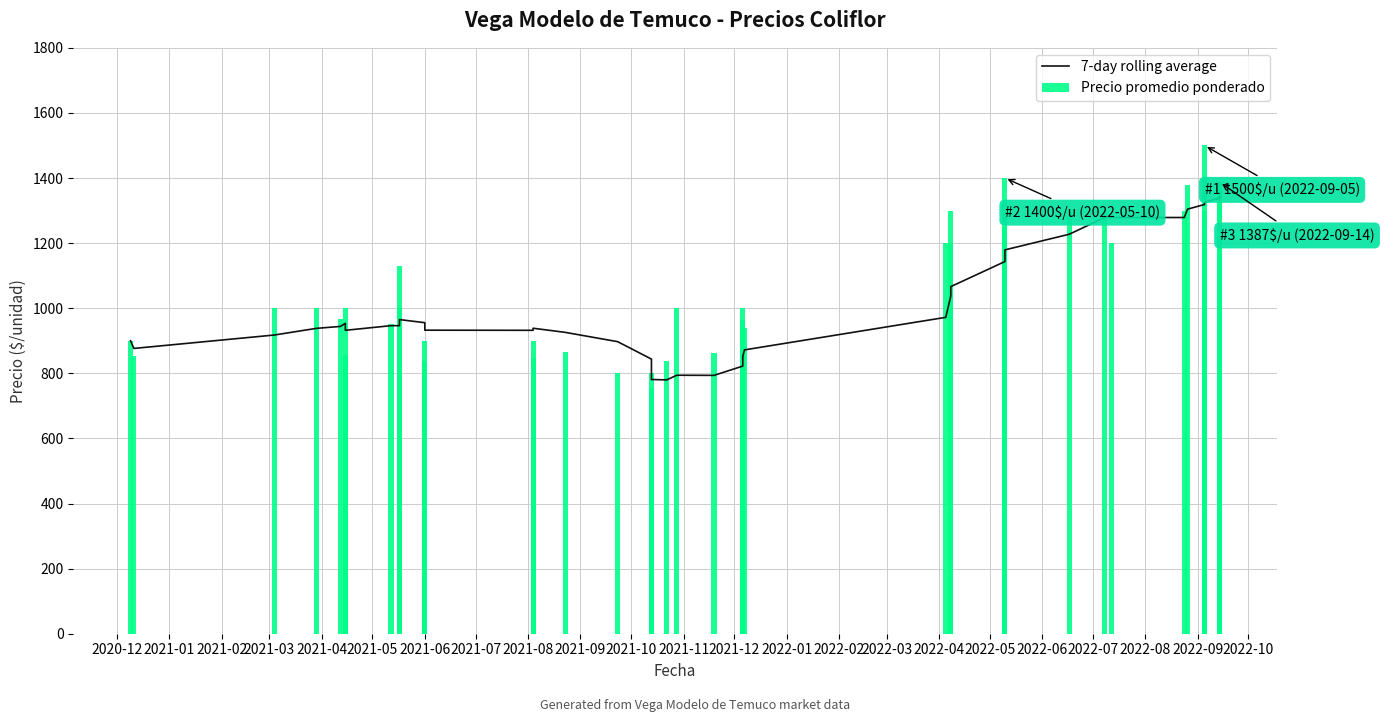

What is the minimum value for 7-day rolling average?

779.9